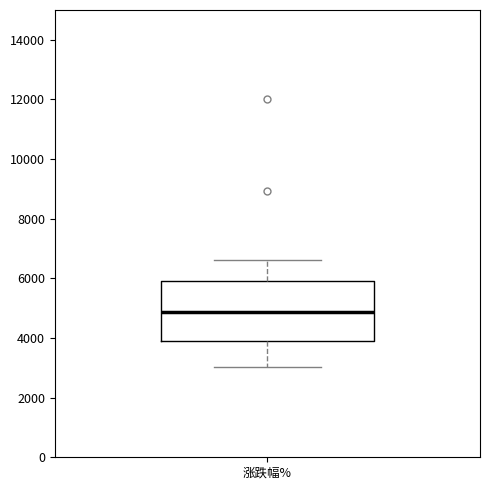

Read this box plot against the y-axis: the position of the median line, the range covered by the box, and the ends of both whiskers. The values are not printed on the chart, so give them approximately, as read against the axis.

median 4800, box 3800 to 5800, whiskers 3000 to 6600